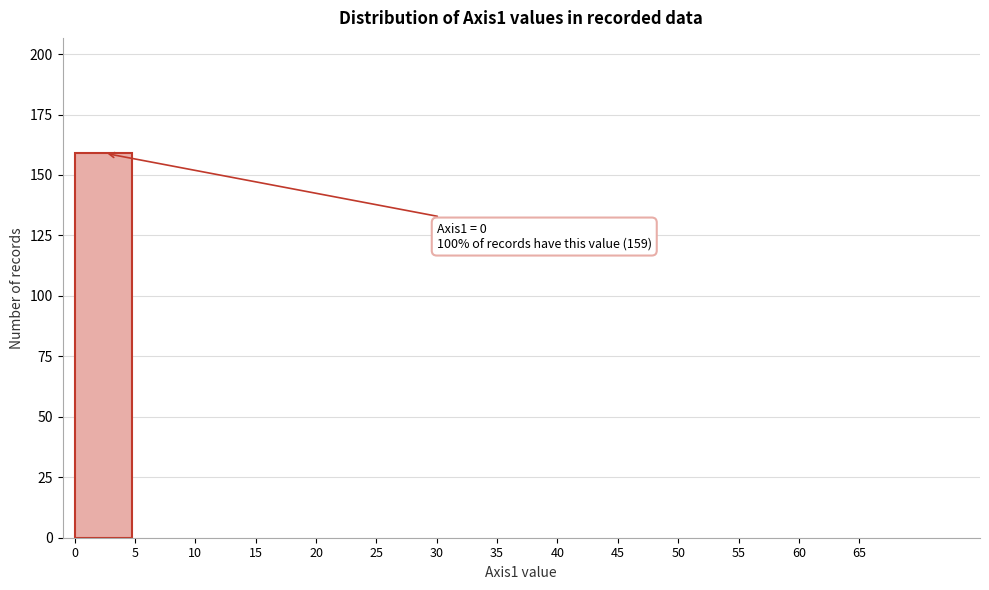

Reading right to left, what are all the values shown in this chart?

65=0	60=0	55=0	50=0	45=0	40=0	35=0	30=0	25=0	20=0	15=0	10=0	5=0	0=159